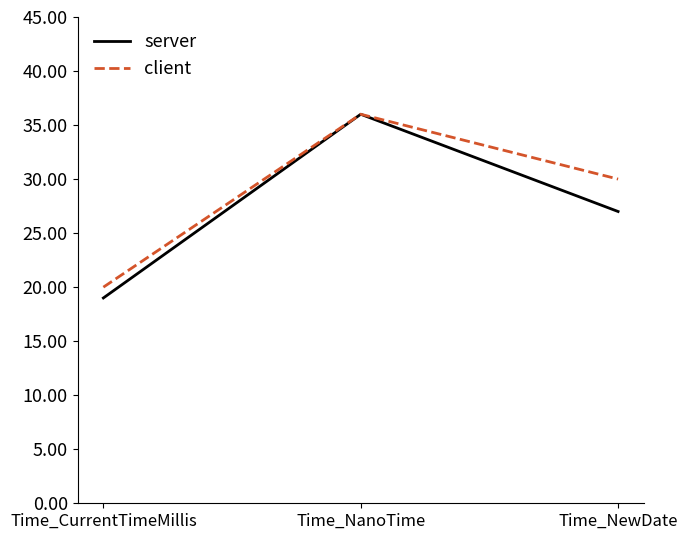

What is the difference between the client values at Time_CurrentTimeMillis and Time_NewDate?

10